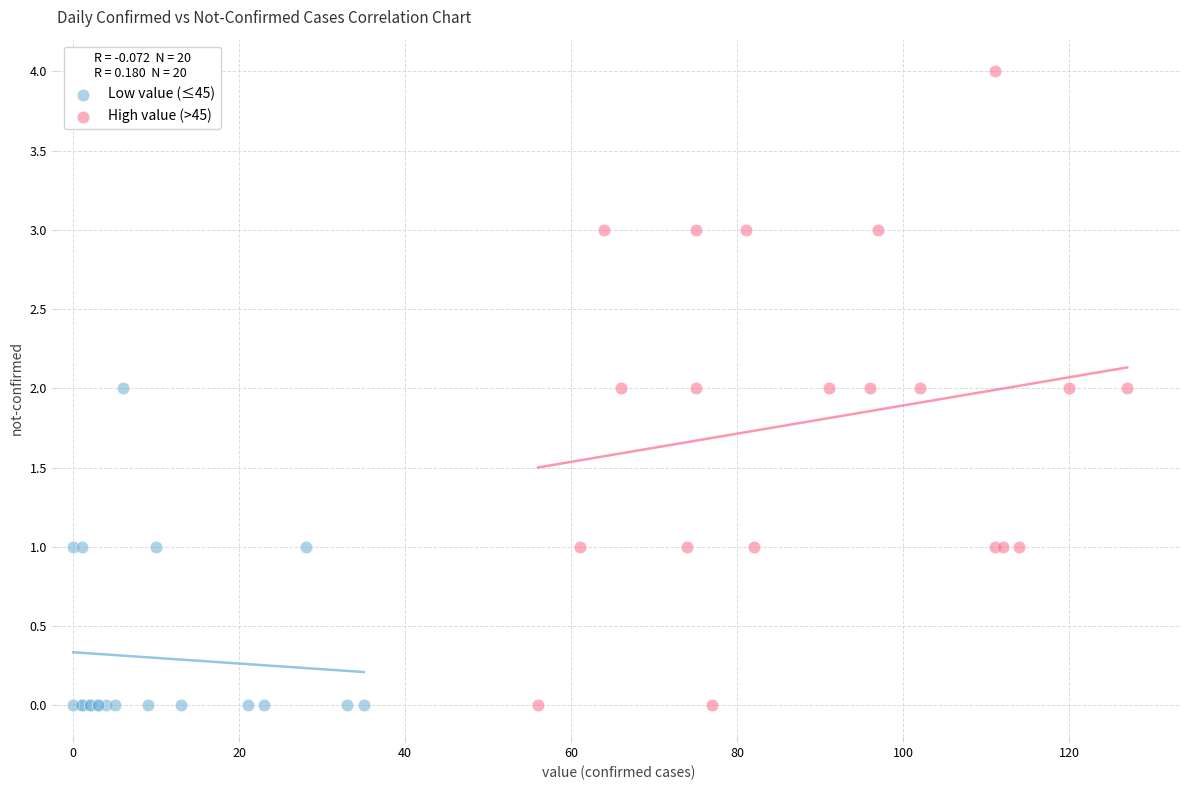

Which series reaches the maximum Y coordinate?

High value (>45)